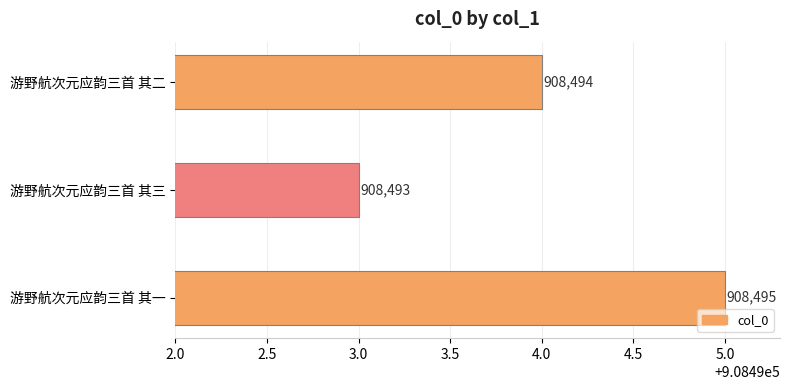

What is the sum of all values?

2725482